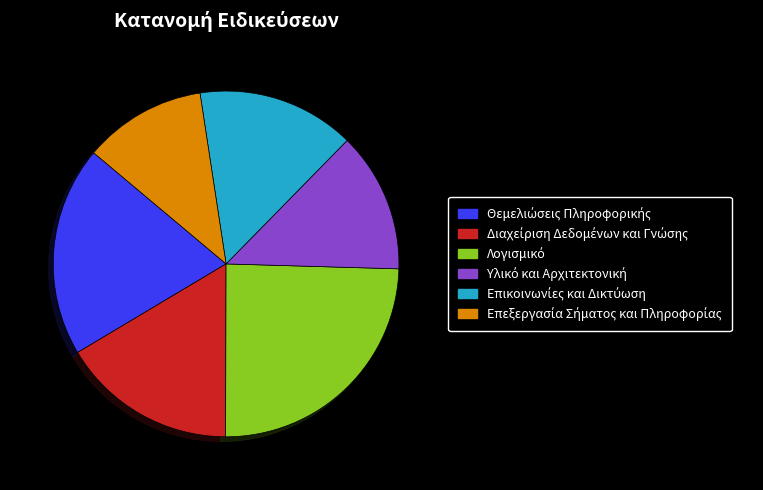

Does any single category account for the majority?

No